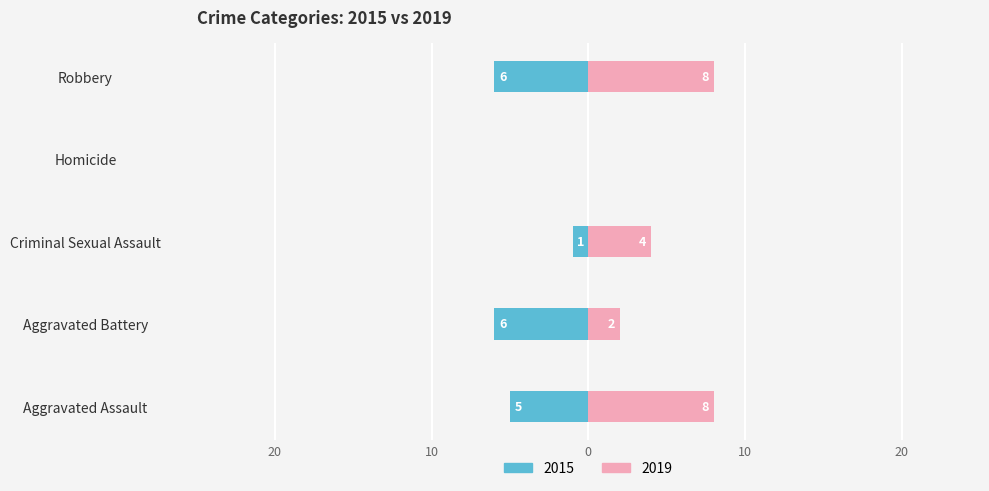

Count the number of data series in this chart.

2